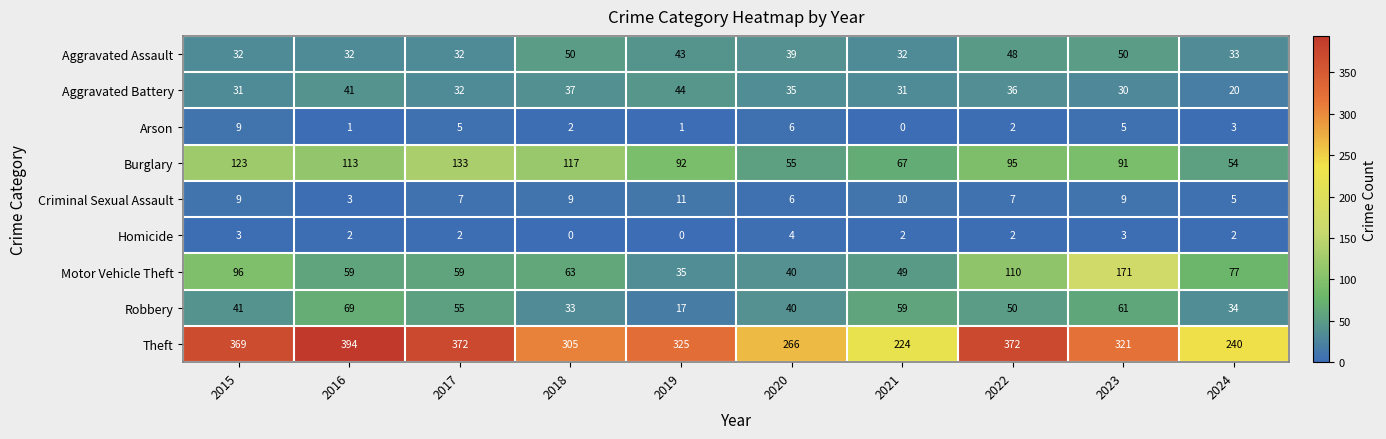

Which label corresponds to the largest value in the chart?

2016